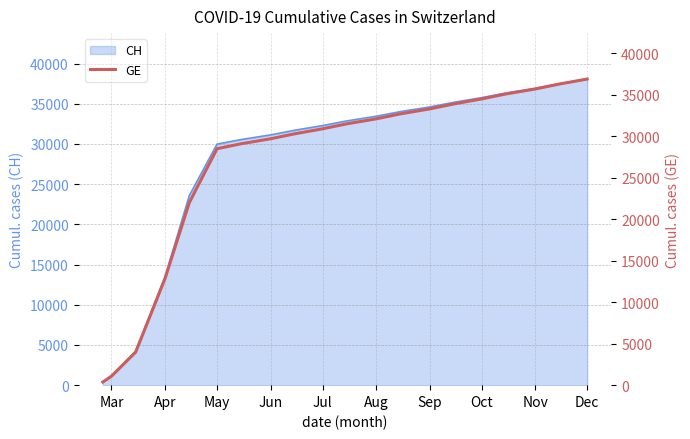

How many values are below 31500?

10